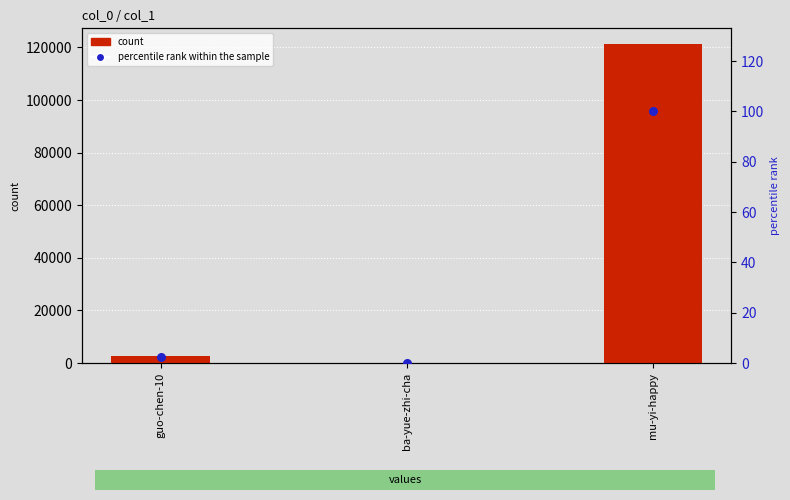

At how many categories does at least one series exceed 80802?

1